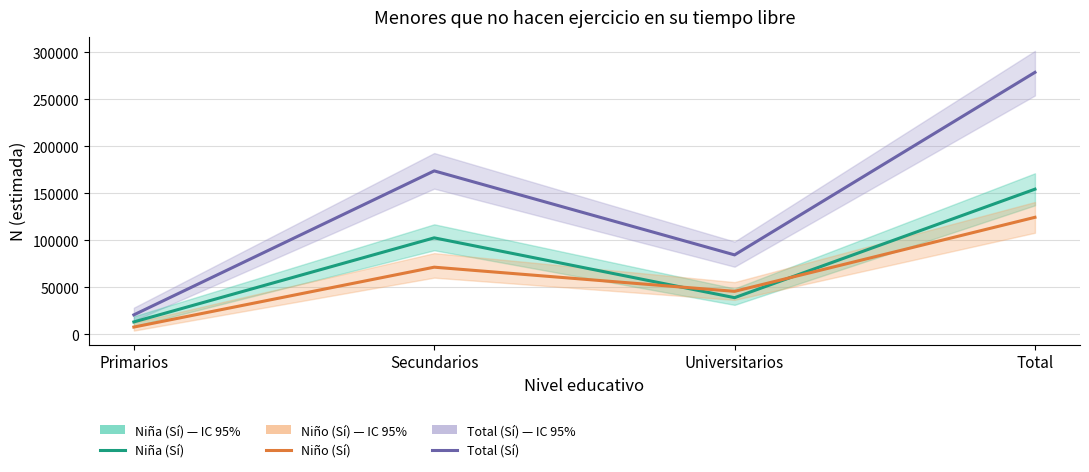

How many interior local valleys does the Niño (Sí) series have?

1